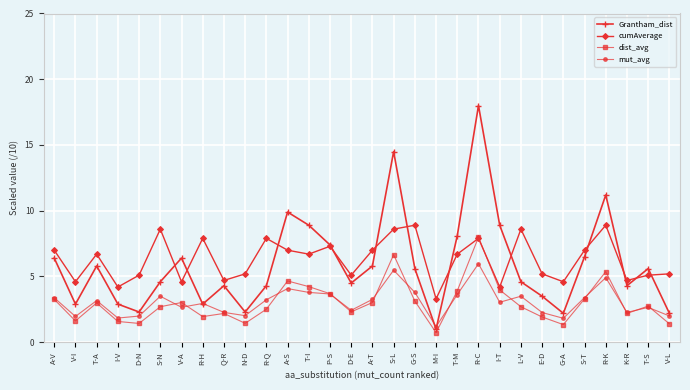

What is the average value of the dist_avg series?

3.0